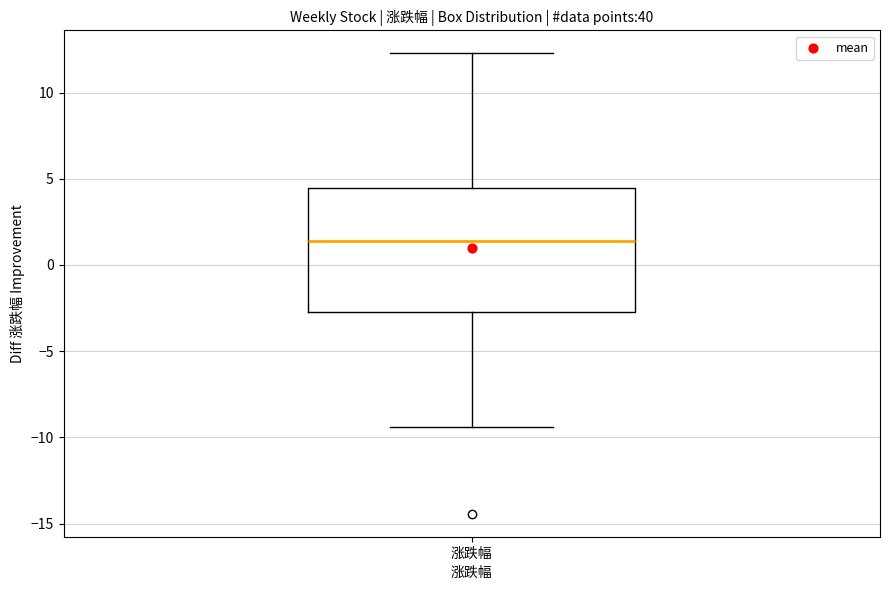

Where is the upper edge of the box for 涨跌幅 on the y-axis? The values are not printed on the chart, so give them approximately, as read against the axis.

4.5